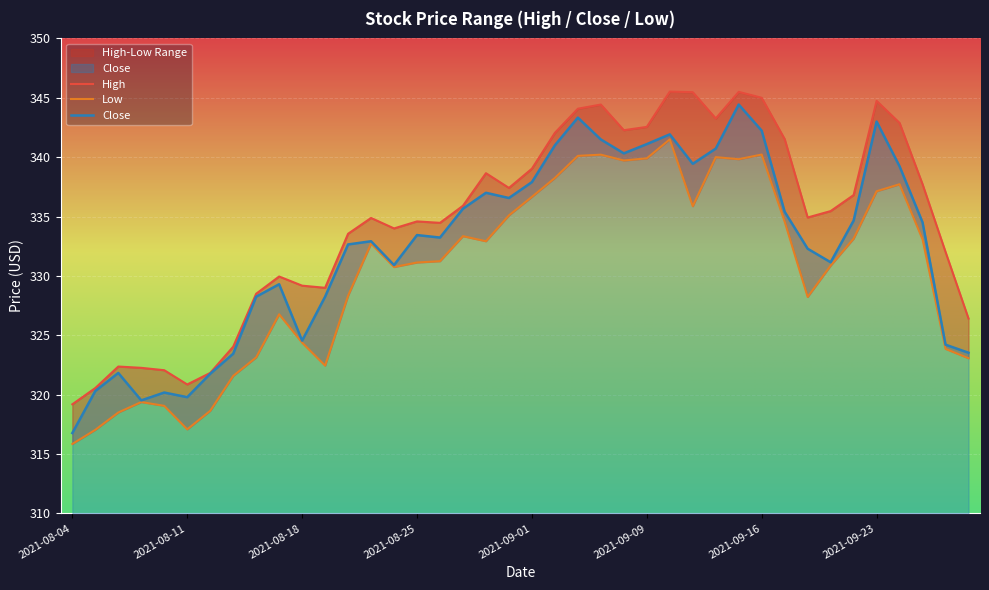

What is the minimum value for High?

319.2